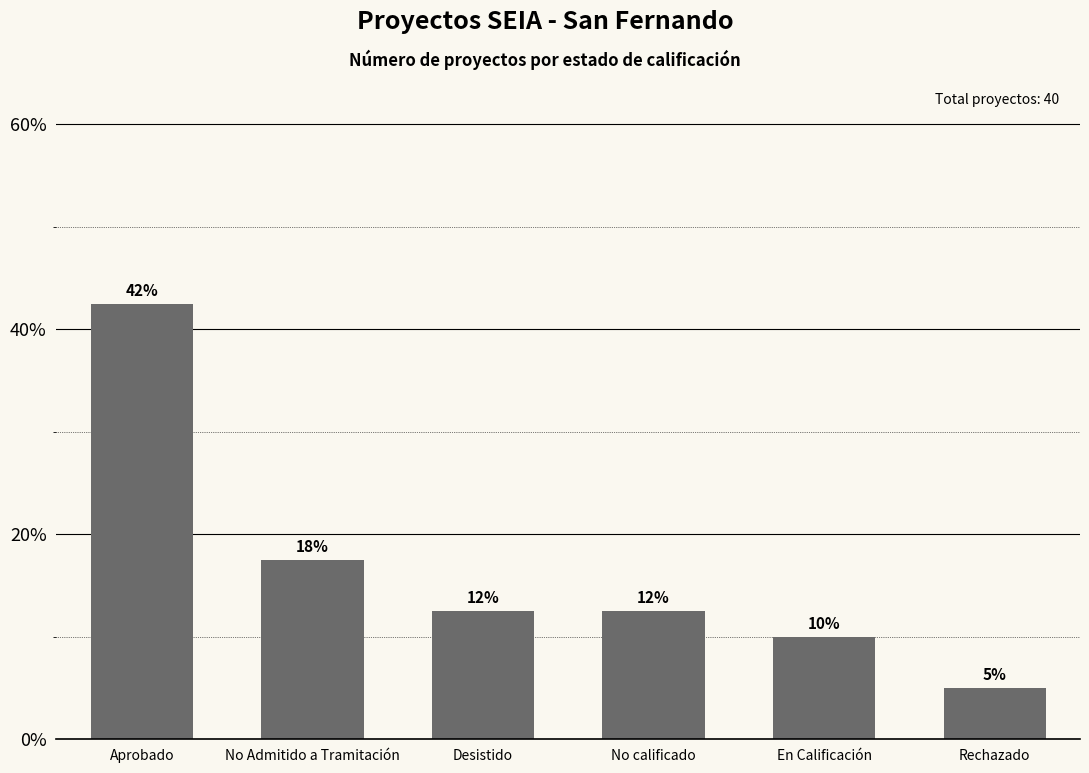

Does the chart contain any negative values?

No